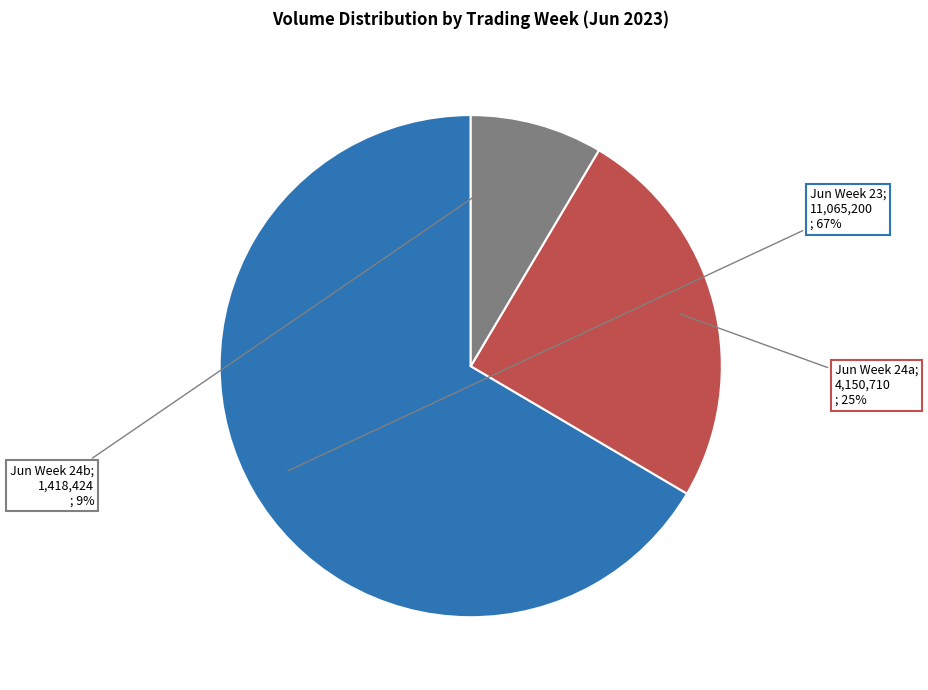

Is there any slice that represents more than half of the pie?

Yes